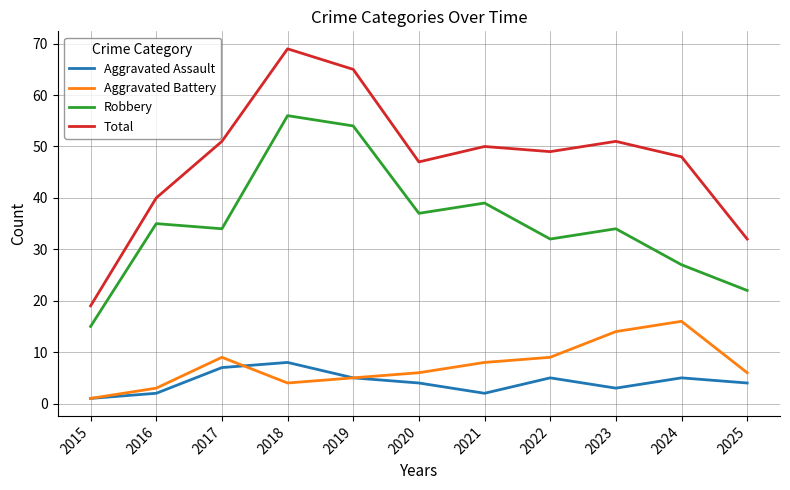

How many categories are shown in the chart?

11